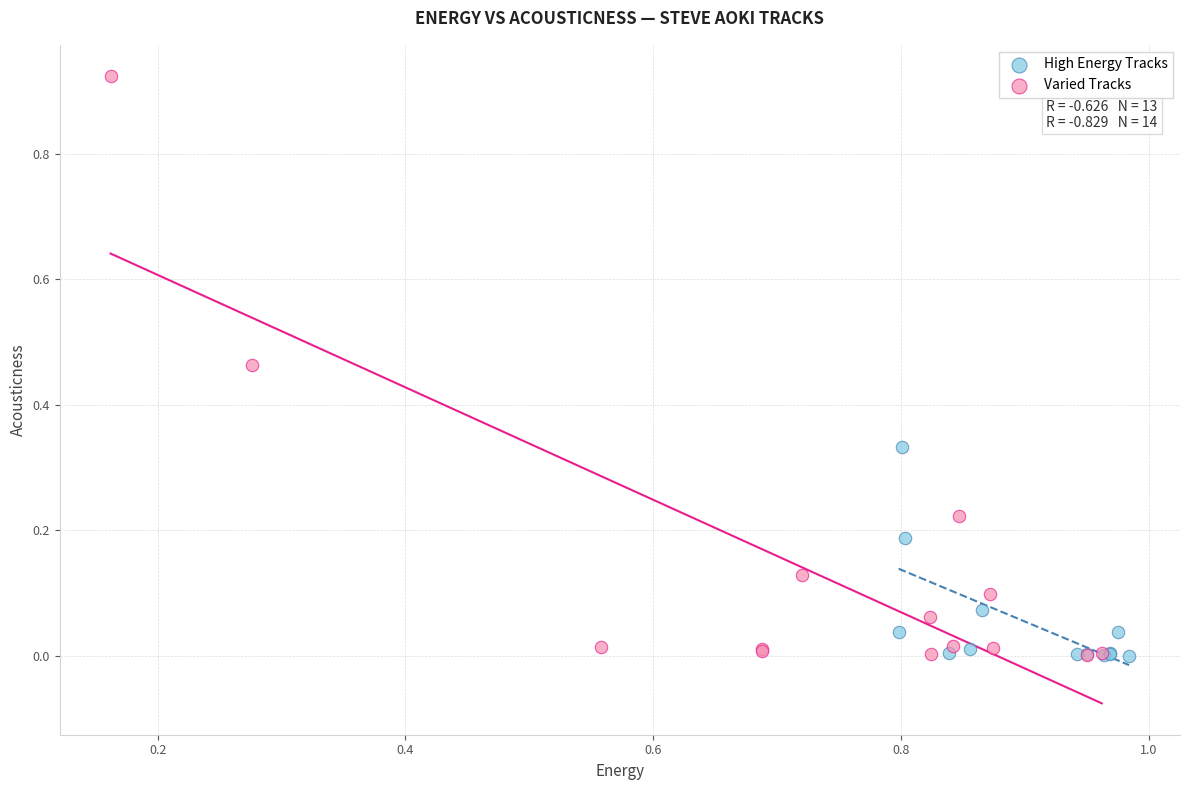

What are all the series names shown in the legend?

High Energy Tracks, Varied Tracks